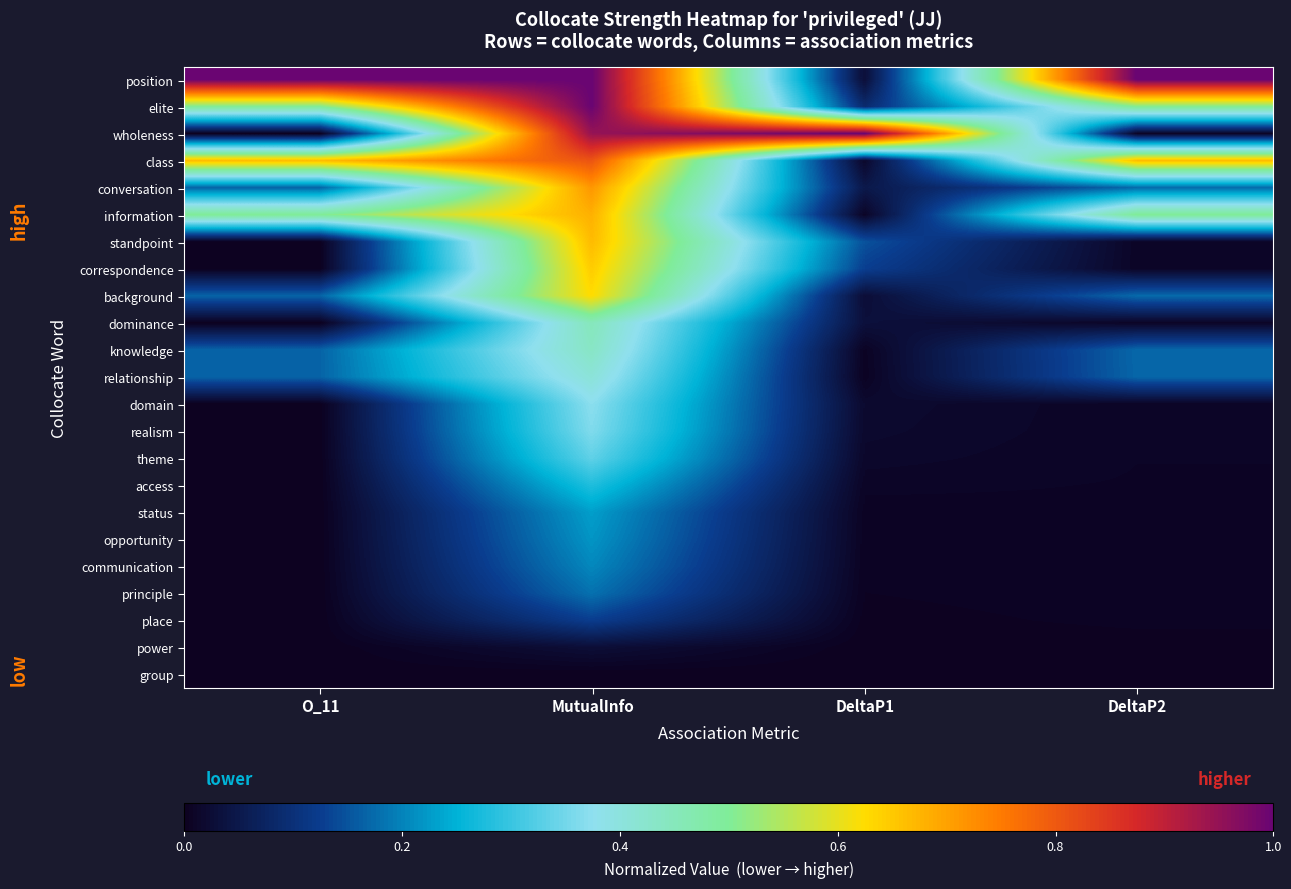

Reading left to right, extract all data points from this chart.

position: O_11=1.0	MutualInfo=1.0	DeltaP1=0.0	DeltaP2=1.0
elite: O_11=0.5	MutualInfo=1.0	DeltaP1=0.1	DeltaP2=0.5
wholeness: O_11=0.0	MutualInfo=0.9	DeltaP1=1.0	DeltaP2=0.0
class: O_11=0.7	MutualInfo=0.8	DeltaP1=0.0	DeltaP2=0.7
conversation: O_11=0.2	MutualInfo=0.7	DeltaP1=0.0	DeltaP2=0.2
information: O_11=0.5	MutualInfo=0.7	DeltaP1=0.0	DeltaP2=0.5
standpoint: O_11=0.0	MutualInfo=0.7	DeltaP1=0.1	DeltaP2=0.0
correspondence: O_11=0.0	MutualInfo=0.6	DeltaP1=0.1	DeltaP2=0.0
background: O_11=0.2	MutualInfo=0.6	DeltaP1=0.0	DeltaP2=0.2
dominance: O_11=0.0	MutualInfo=0.5	DeltaP1=0.0	DeltaP2=0.0
knowledge: O_11=0.2	MutualInfo=0.4	DeltaP1=0.0	DeltaP2=0.2
relationship: O_11=0.2	MutualInfo=0.4	DeltaP1=0.0	DeltaP2=0.2
domain: O_11=0.0	MutualInfo=0.4	DeltaP1=0.0	DeltaP2=0.0
realism: O_11=0.0	MutualInfo=0.4	DeltaP1=0.0	DeltaP2=0.0
theme: O_11=0.0	MutualInfo=0.3	DeltaP1=0.0	DeltaP2=0.0
access: O_11=0.0	MutualInfo=0.3	DeltaP1=0.0	DeltaP2=0.0
status: O_11=0.0	MutualInfo=0.2	DeltaP1=0.0	DeltaP2=0.0
opportunity: O_11=0.0	MutualInfo=0.2	DeltaP1=0.0	DeltaP2=0.0
communication: O_11=0.0	MutualInfo=0.2	DeltaP1=0.0	DeltaP2=0.0
principle: O_11=0.0	MutualInfo=0.2	DeltaP1=0.0	DeltaP2=0.0
place: O_11=0.0	MutualInfo=0.1	DeltaP1=0.0	DeltaP2=0.0
power: O_11=0.0	MutualInfo=0.0	DeltaP1=0.0	DeltaP2=0.0
group: O_11=0.0	MutualInfo=0.0	DeltaP1=0.0	DeltaP2=0.0